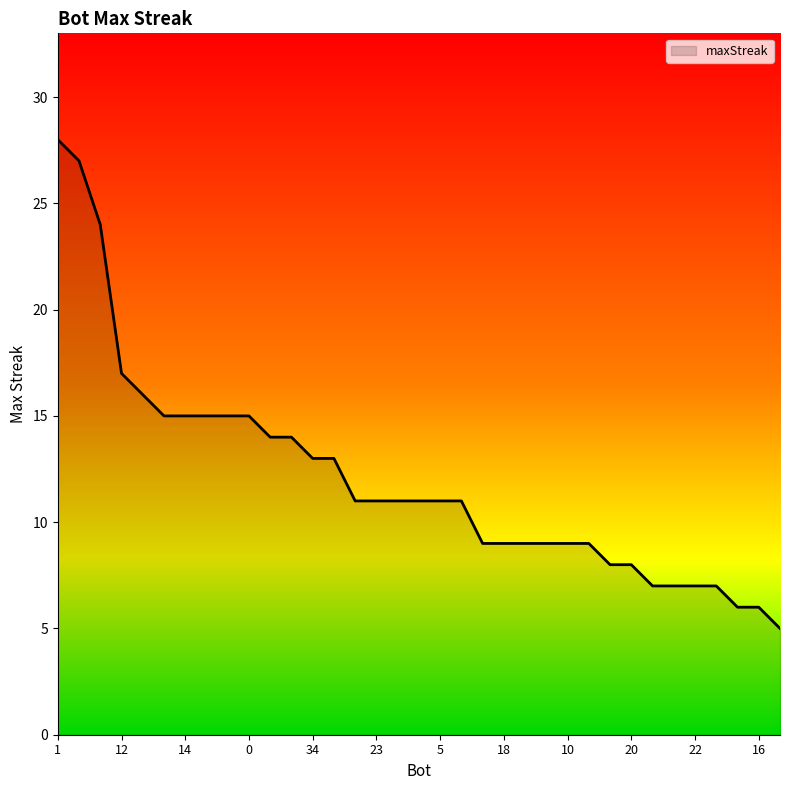

What is the maximum value shown in the chart?

28